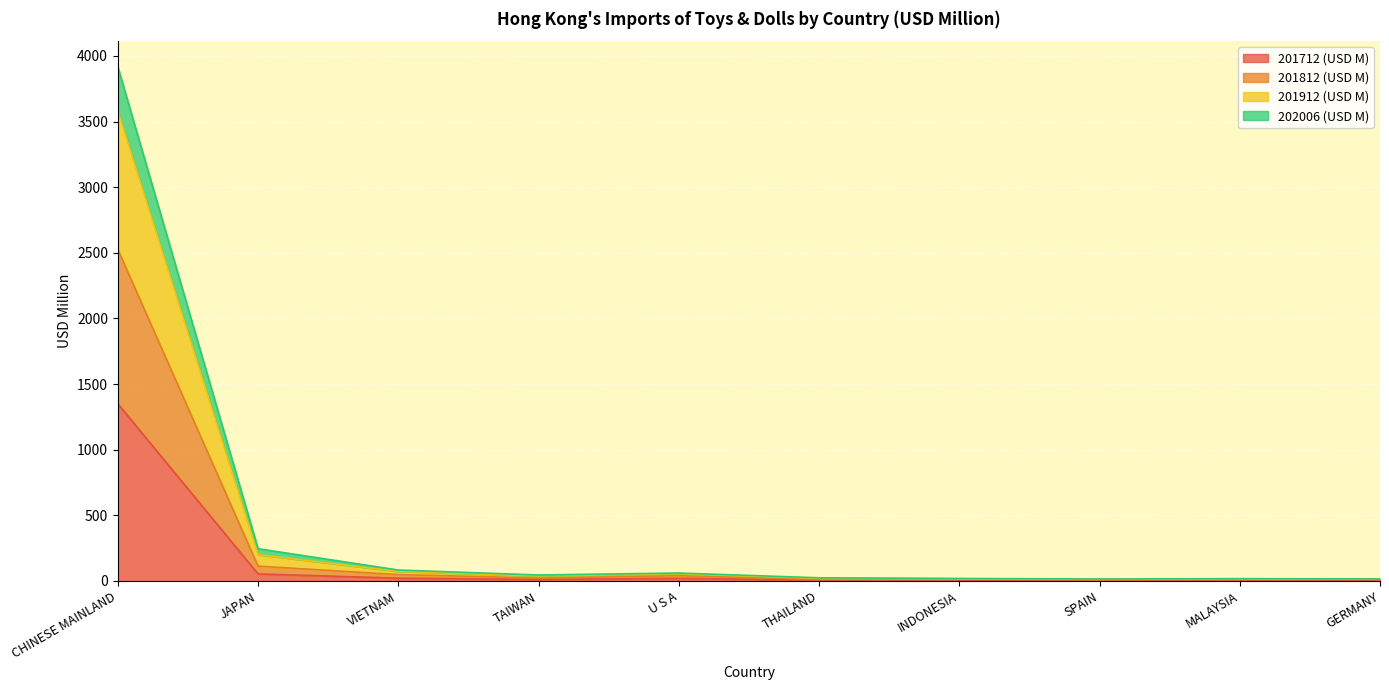

The 202006 (USD M) series shows 5.9 at SPAIN. True or false?

False